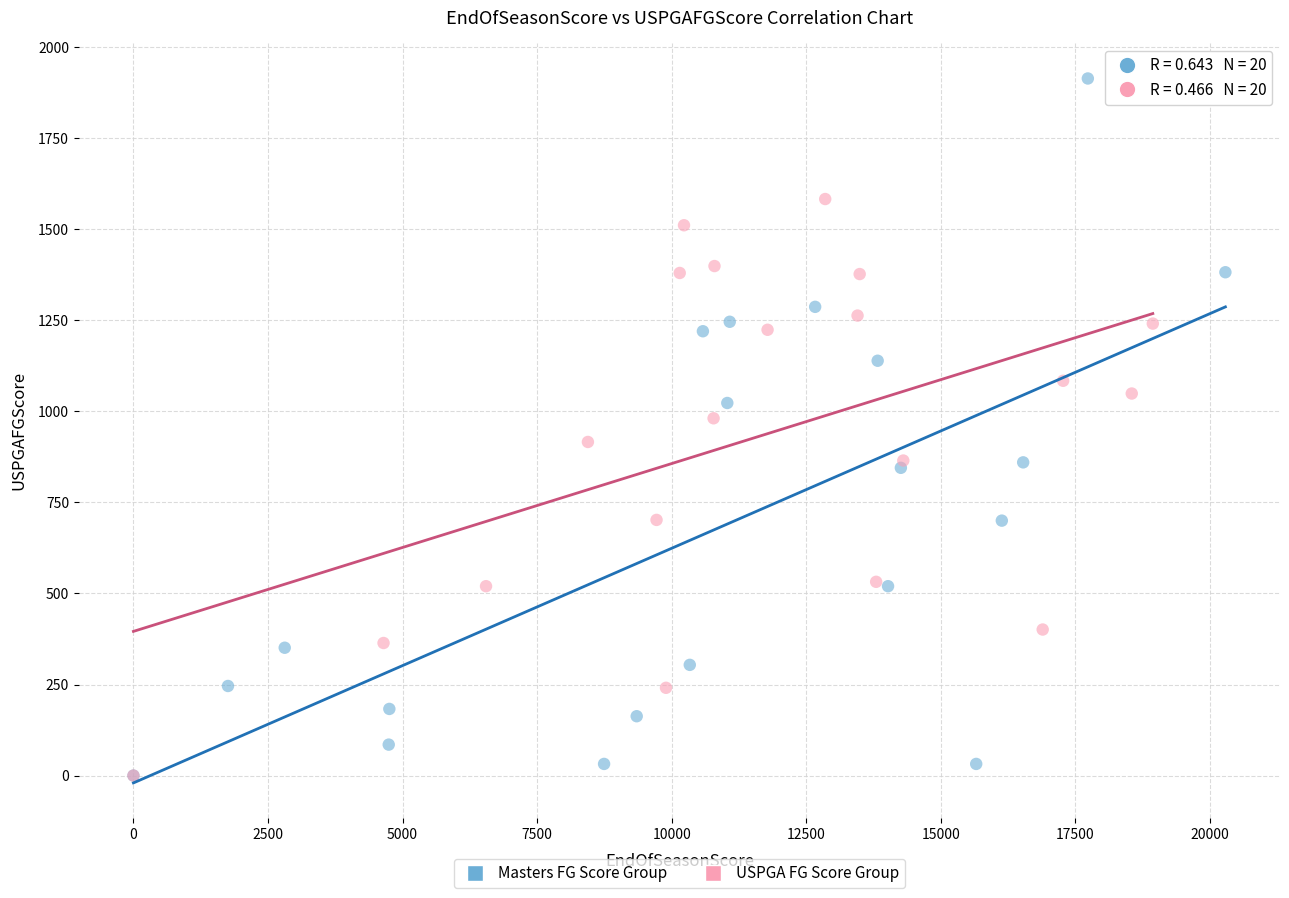

Which series contains the highest Y value?

Masters FG Score Group